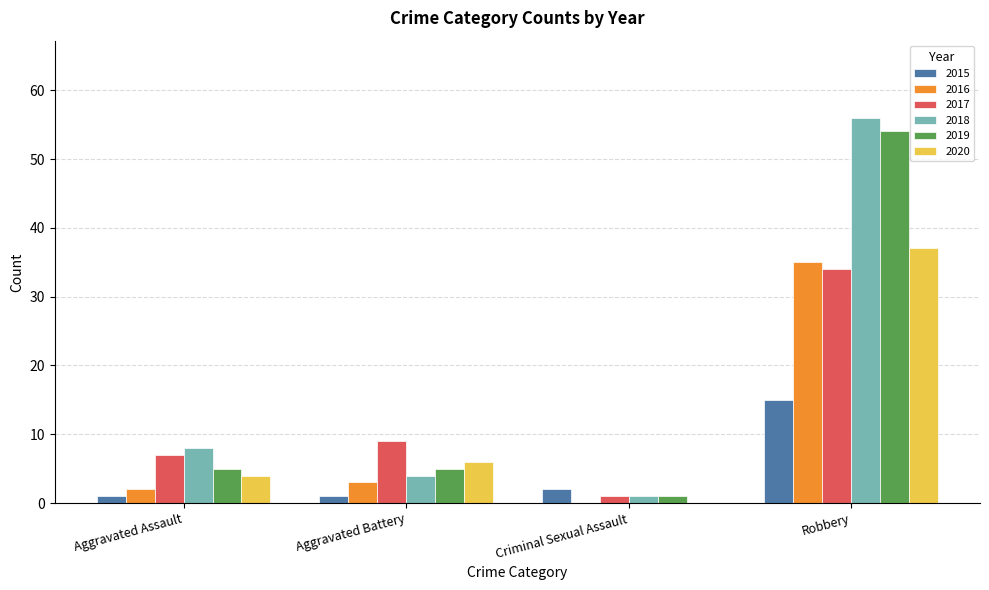

What is the highest value of the 2017 series?

34